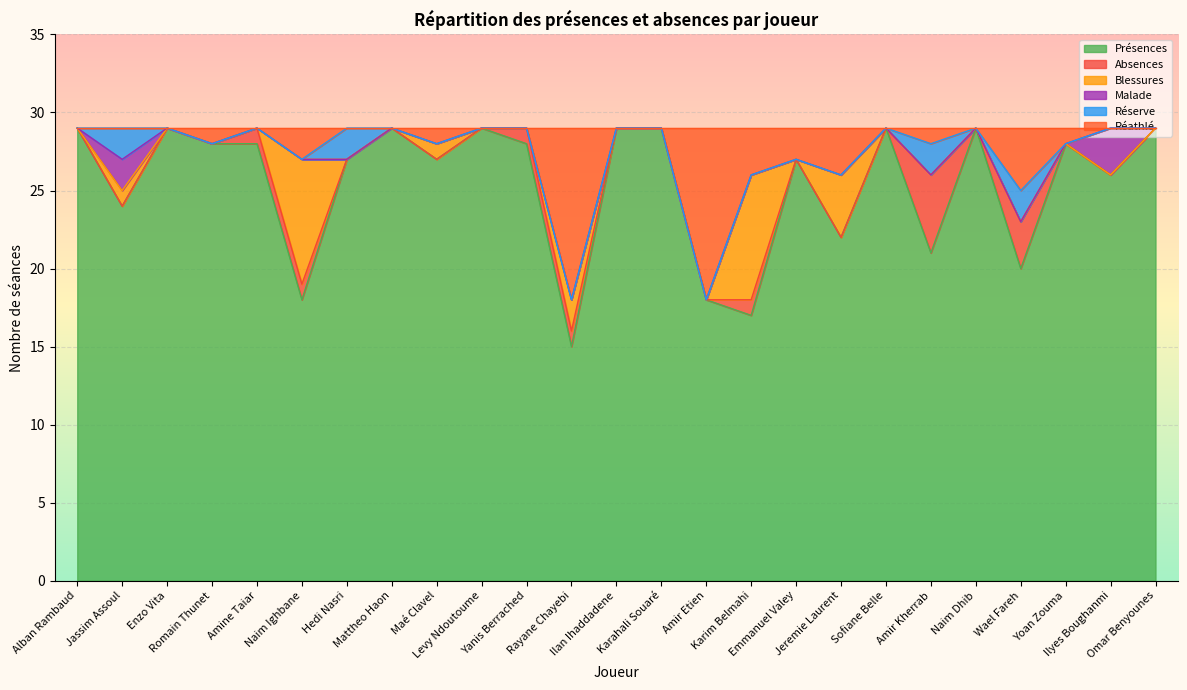

Which category has the highest value across all series?

Alban Rambaud